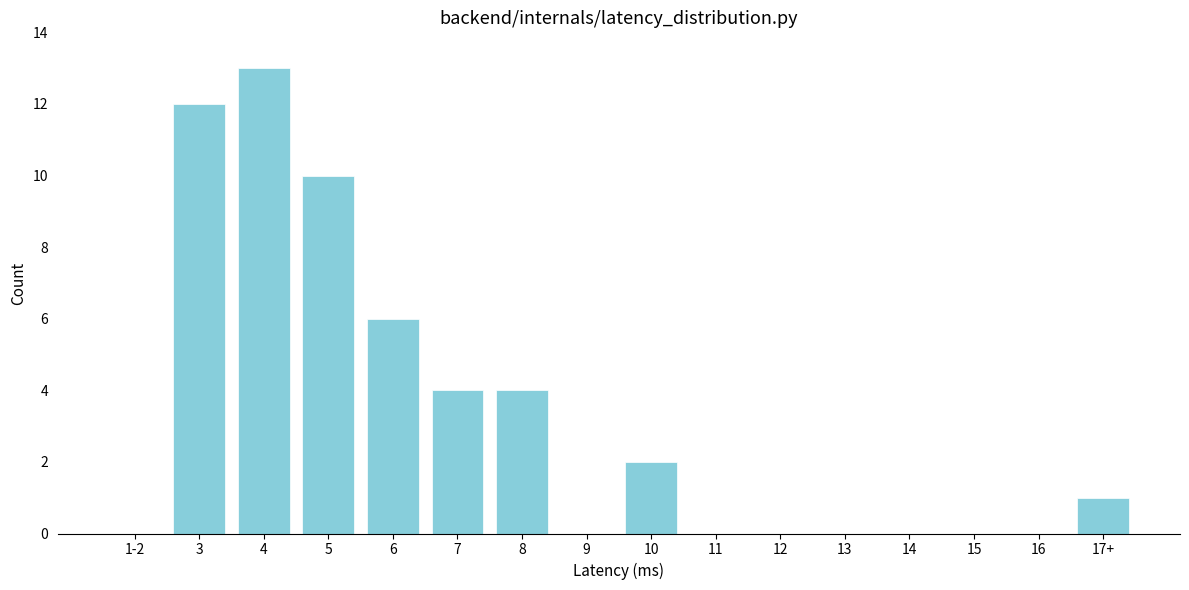

Reading left to right, transcribe all the data shown in this chart.

1-2=0	3=12	4=13	5=10	6=6	7=4	8=4	9=0	10=2	11=0	12=0	13=0	14=0	15=0	16=0	17+=1